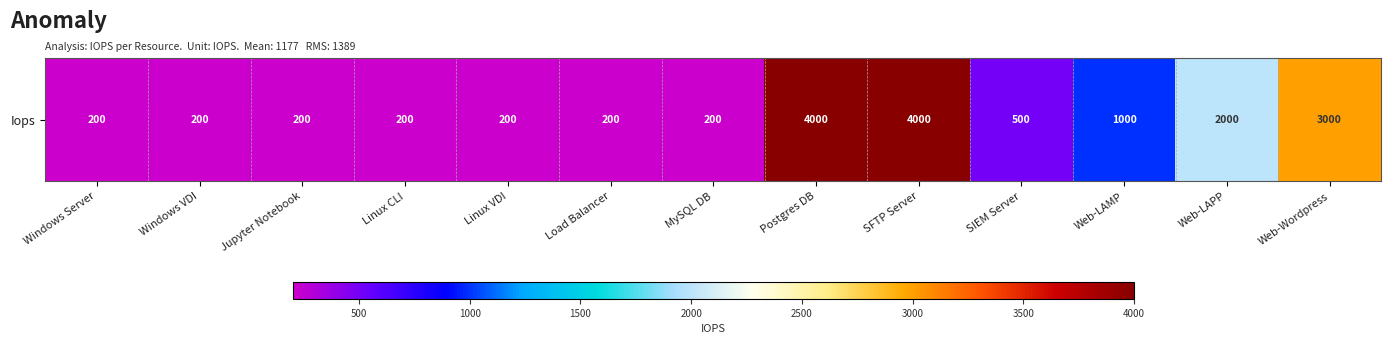

Which has a higher value, Windows VDI or Web-LAMP?

Web-LAMP